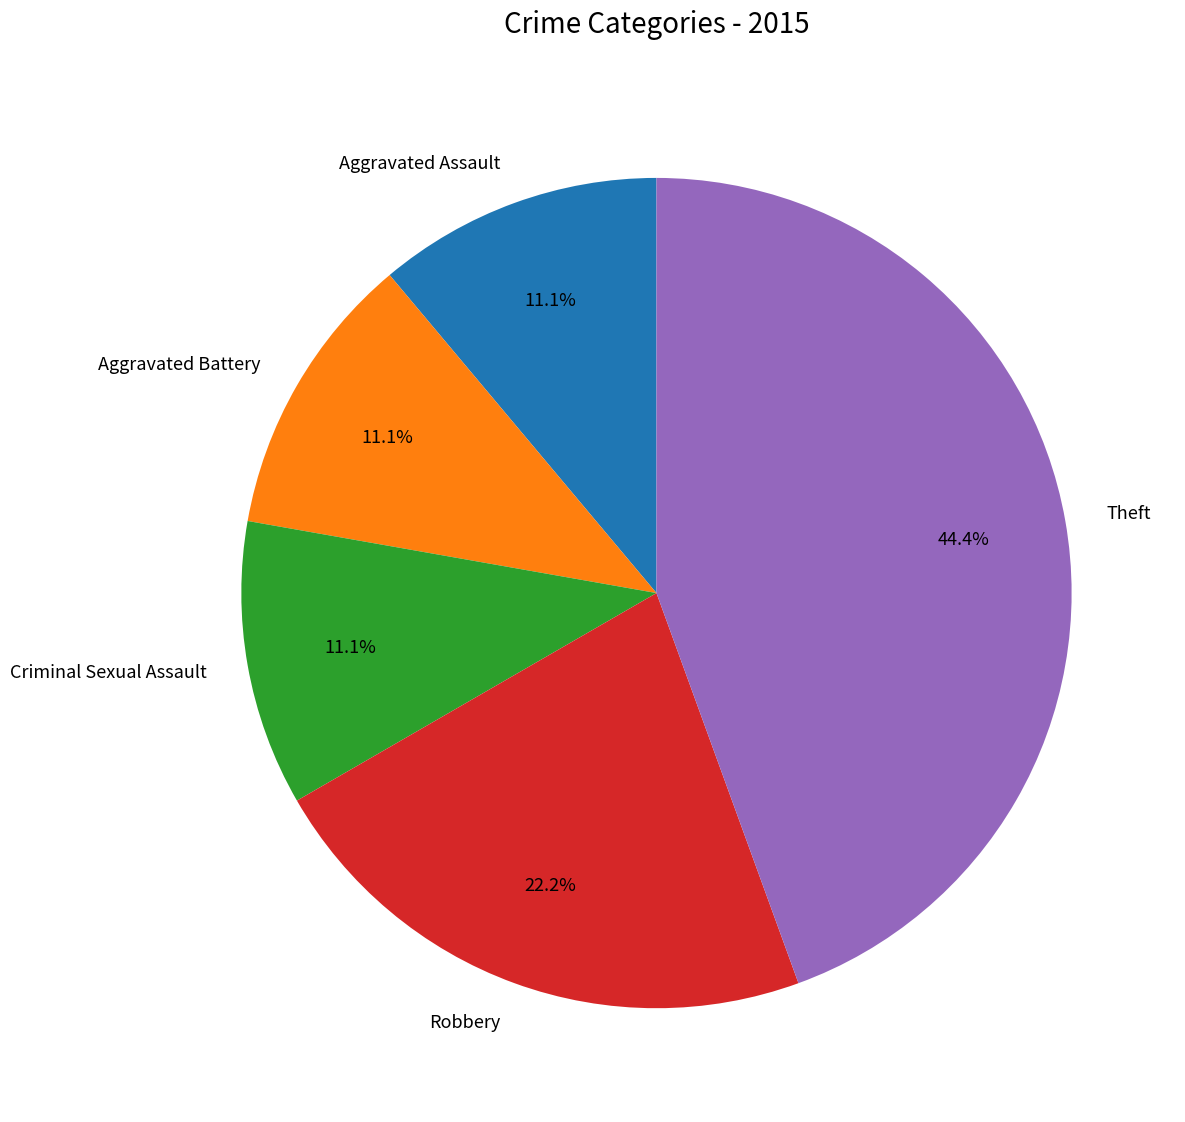

Which slice is the largest?

Theft